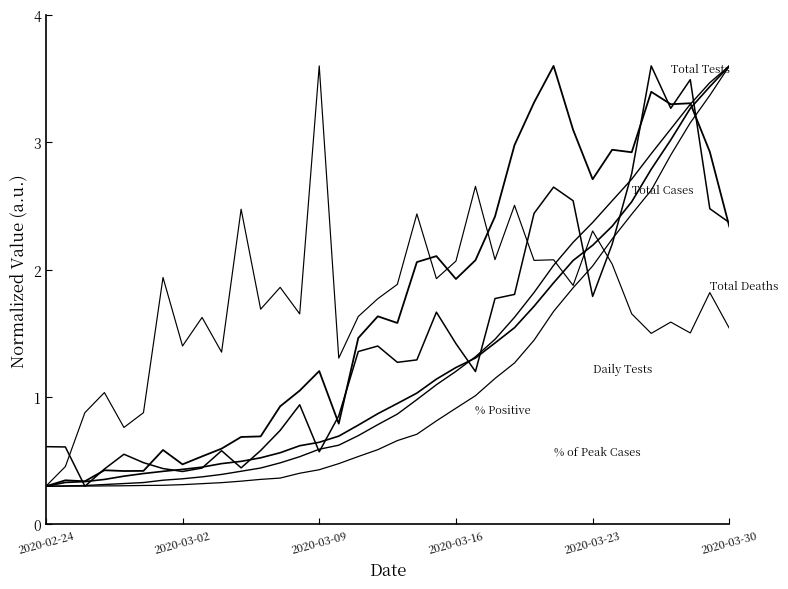

Is it true that Total Tests (norm.) equals 1.0 at 12?

False